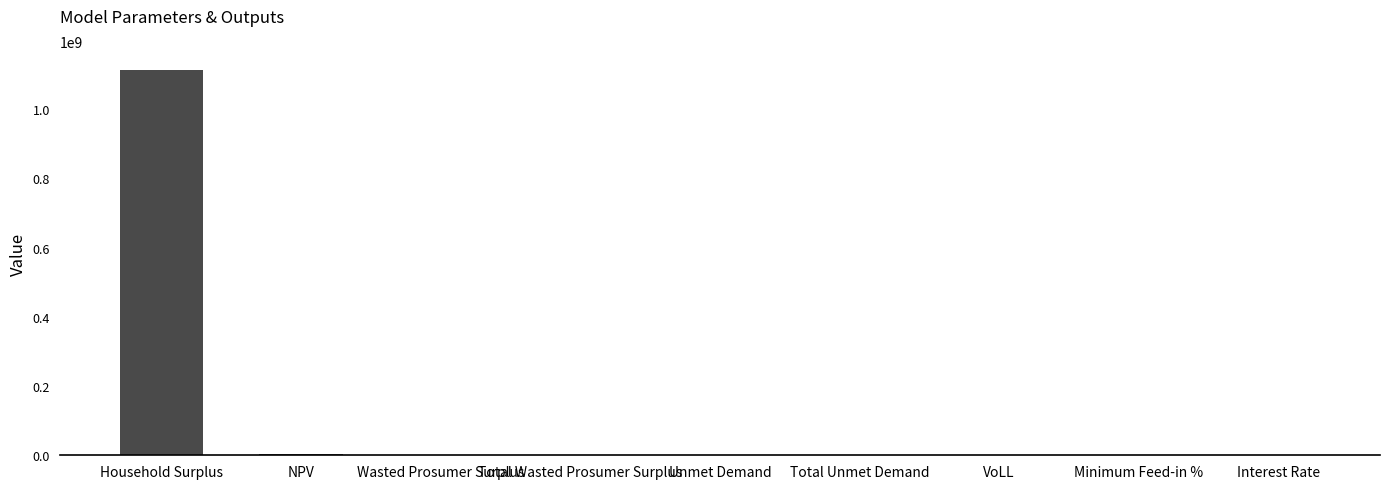

What is the sum of all values?

1116957052.3